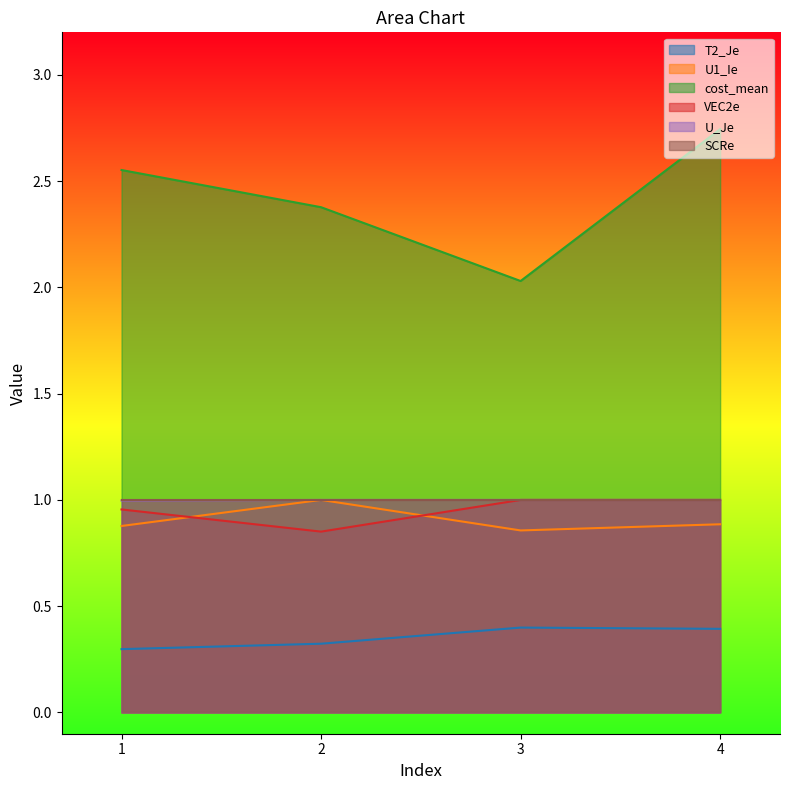

What is the sum of the T2_Je values at 4 and 3?

0.8